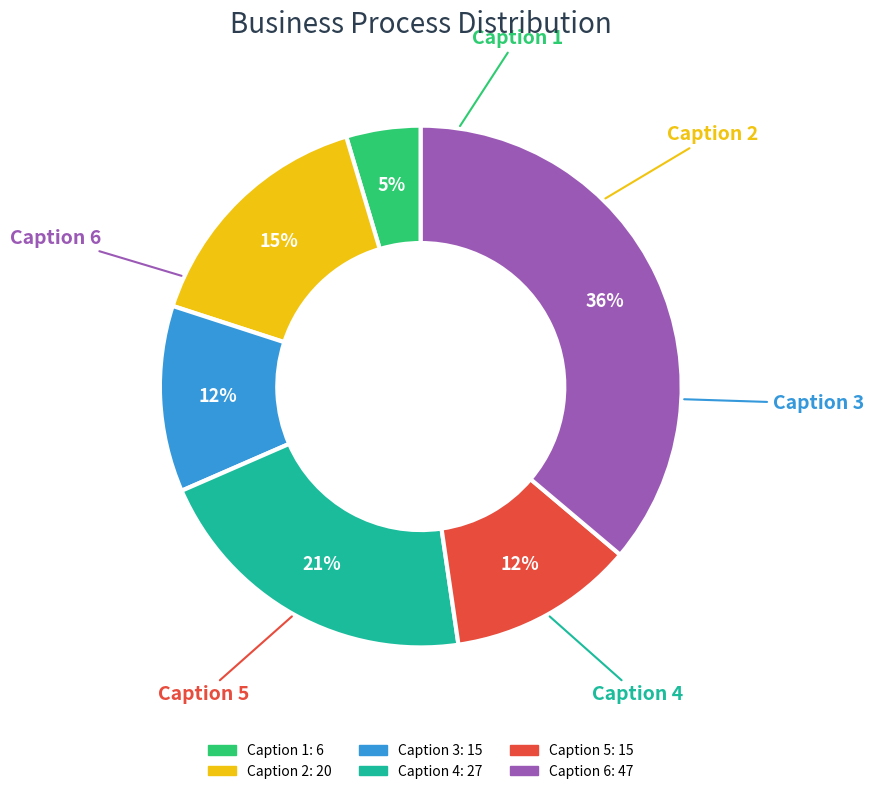

To the nearest percent, what is the average slice percentage?

17%